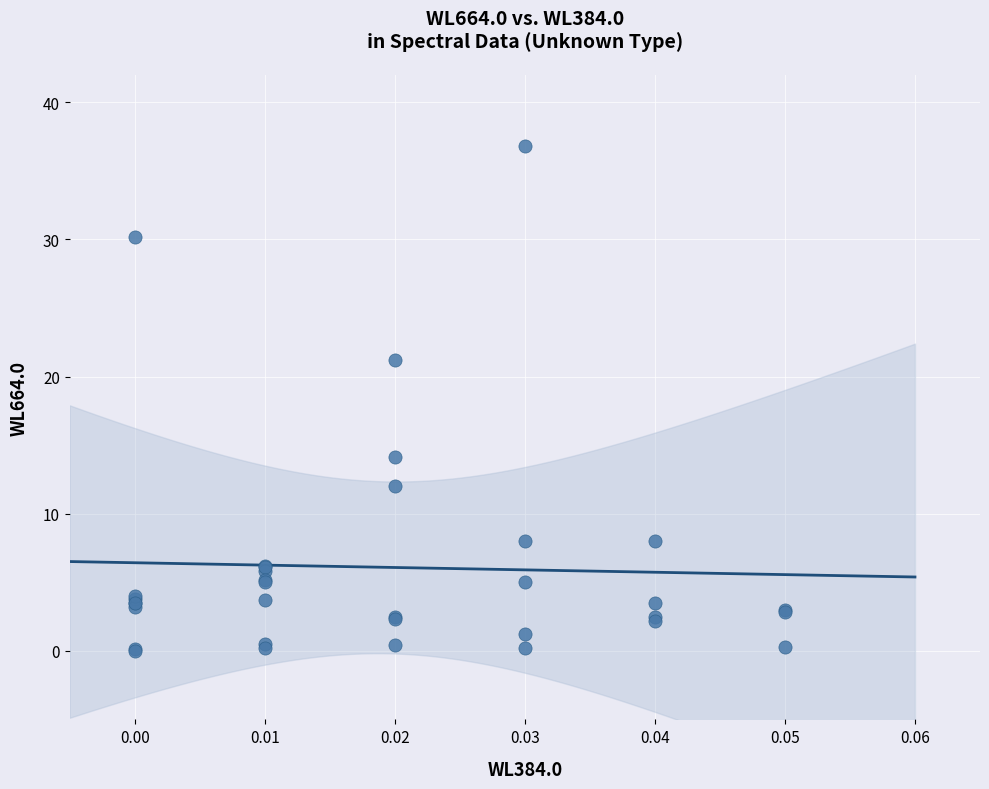

What Y value in the scatter plot is closest to 18?

21.2